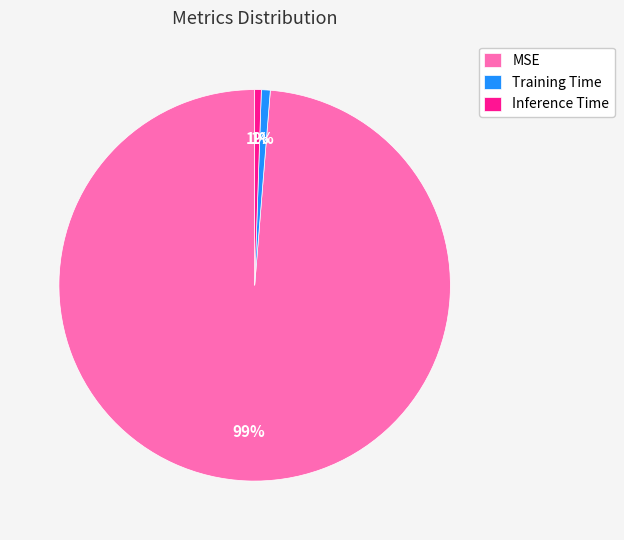

Is MSE the majority of the pie?

Yes